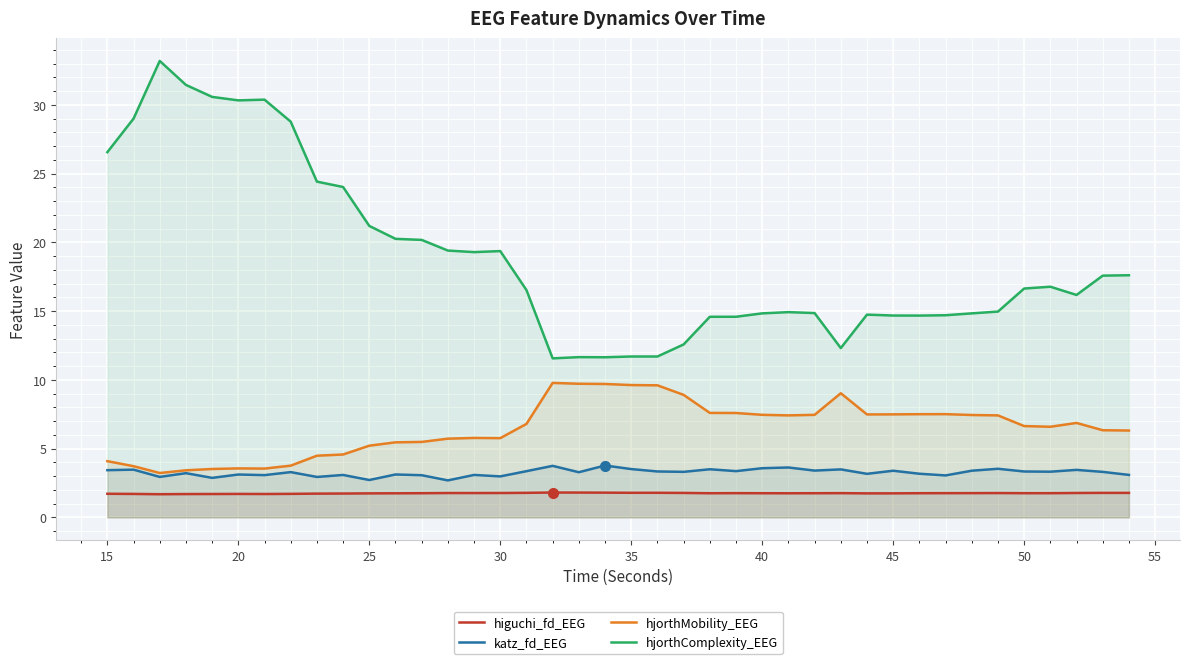

True or false: higuchi_fd_EEG and hjorthMobility_EEG cross at least once.

False